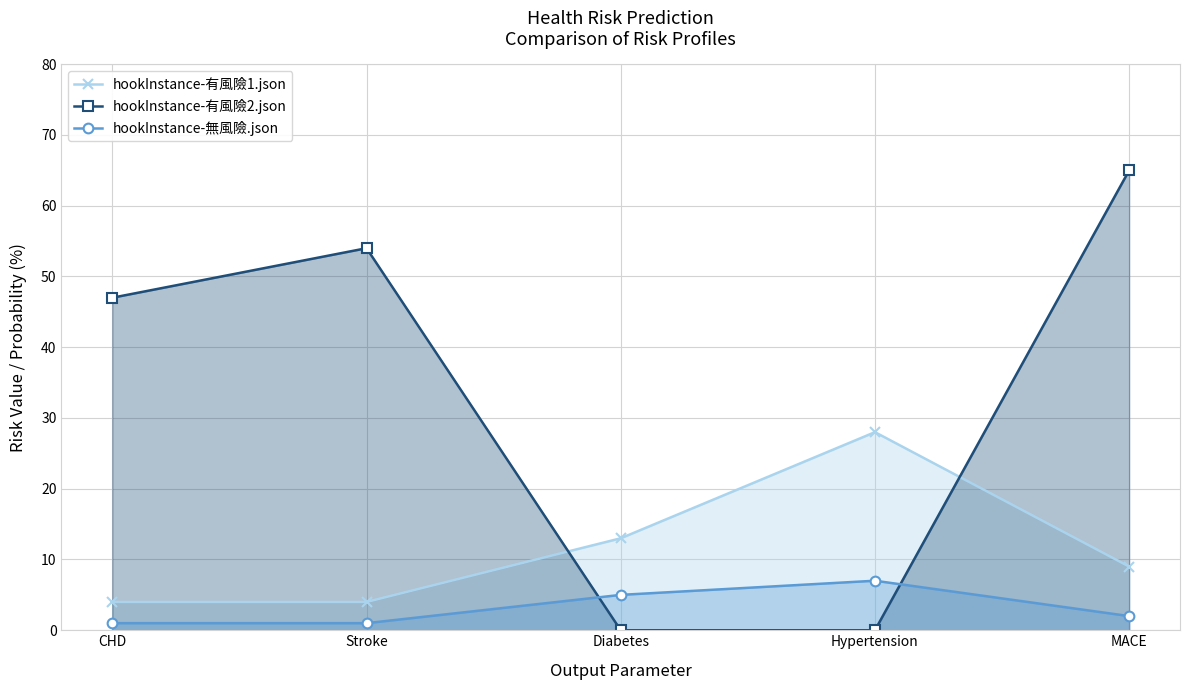

What is the difference between the second highest and minimum values in the hookInstance-有風險2.json series?

54